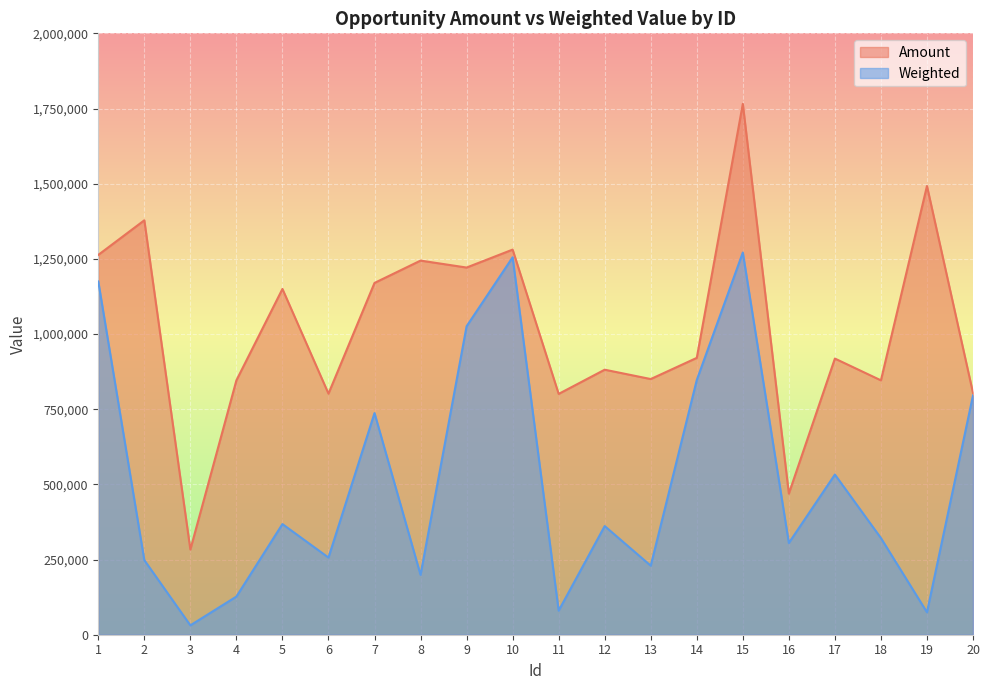

At which category is the sum across all series the highest?

15